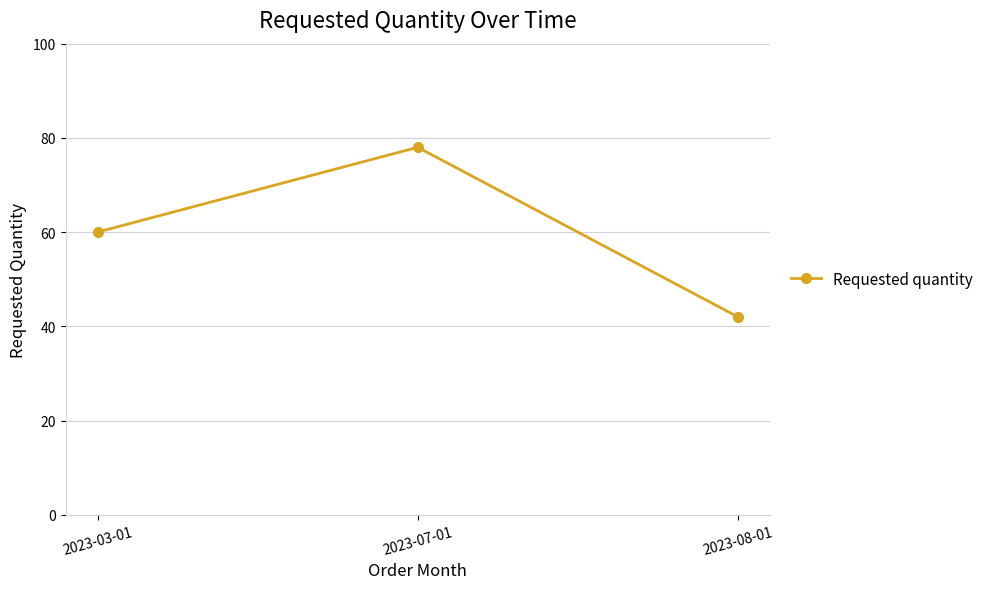

What is the difference between the maximum and second lowest values?

18